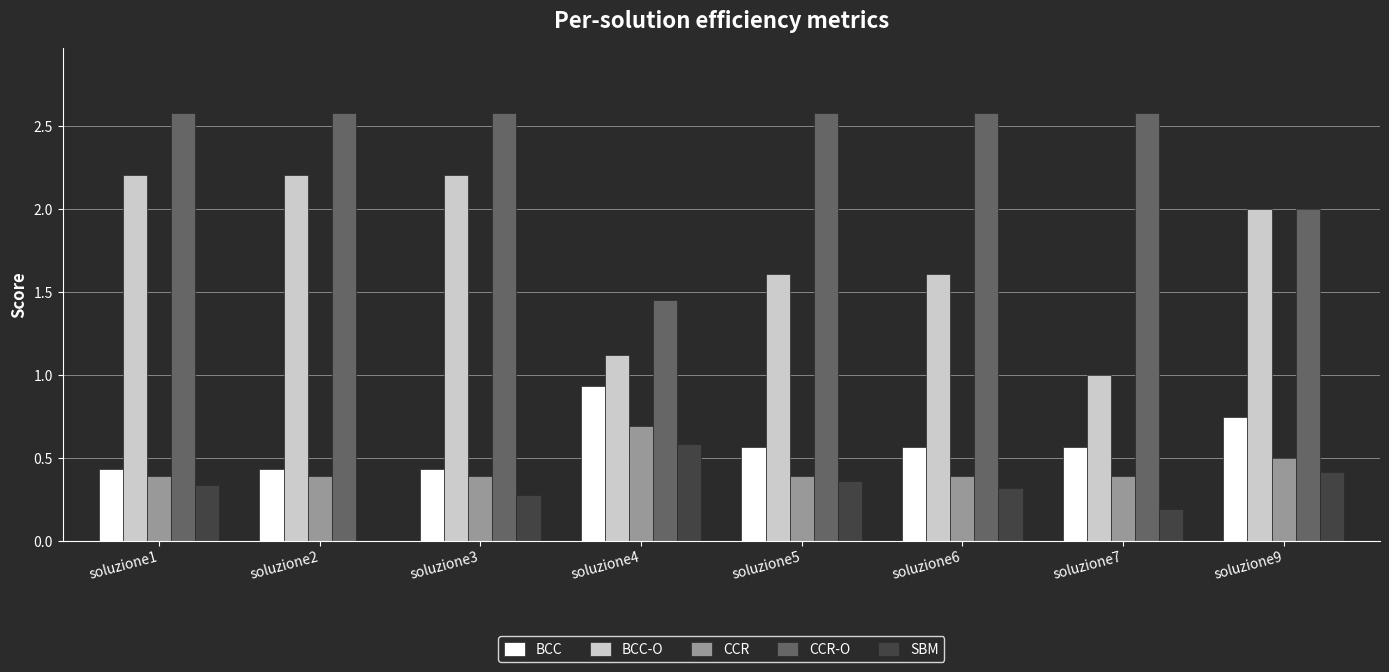

Which series changed the most between soluzione4 and soluzione5?

CCR-O